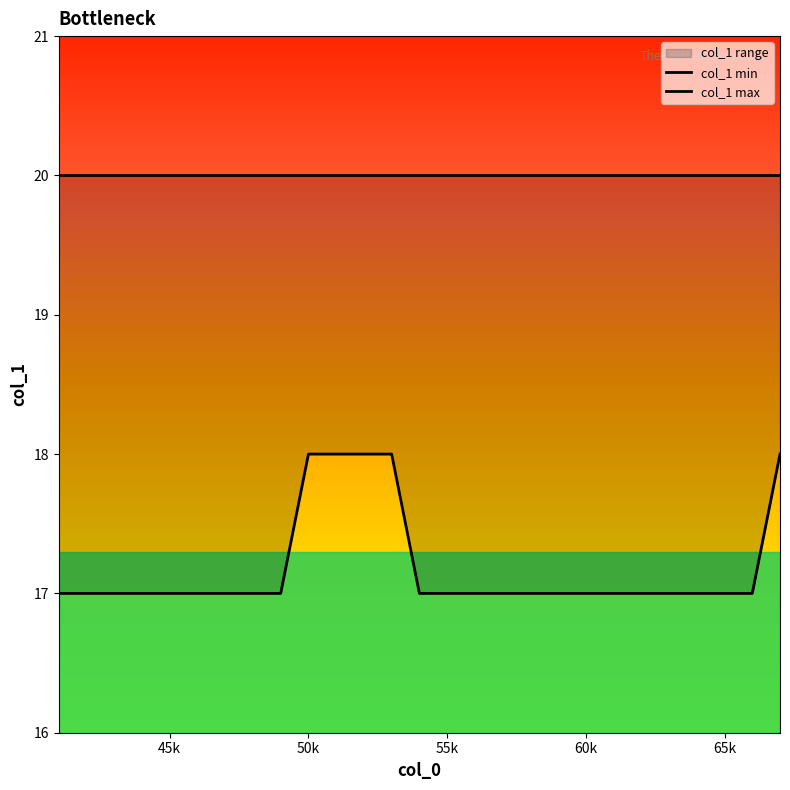

What is the minimum value shown in the chart?

17